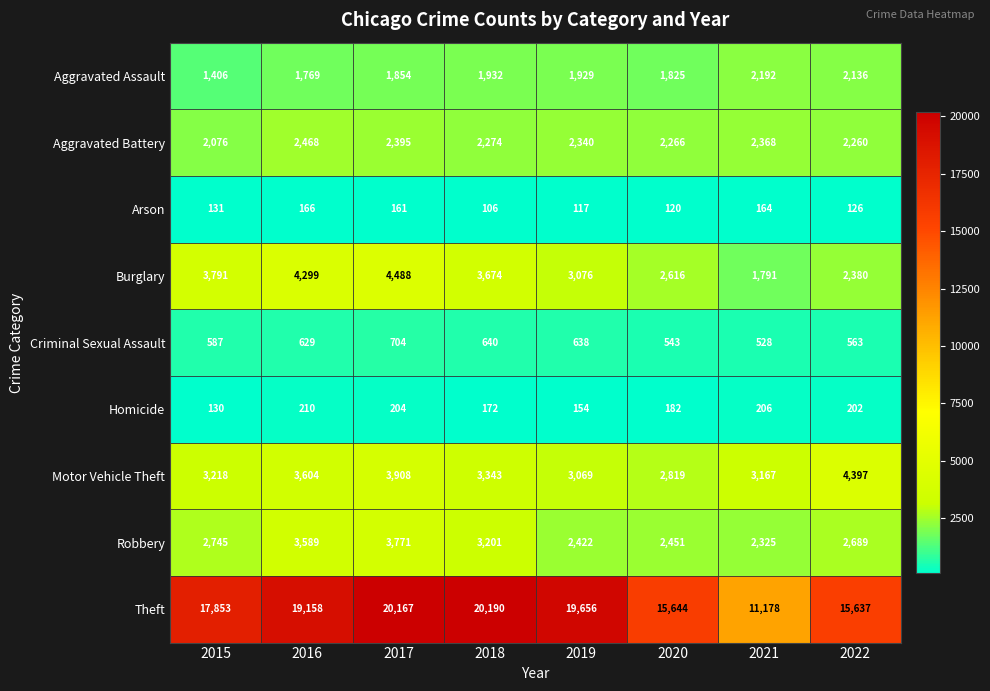

Which category has the lowest value across all series?

2018